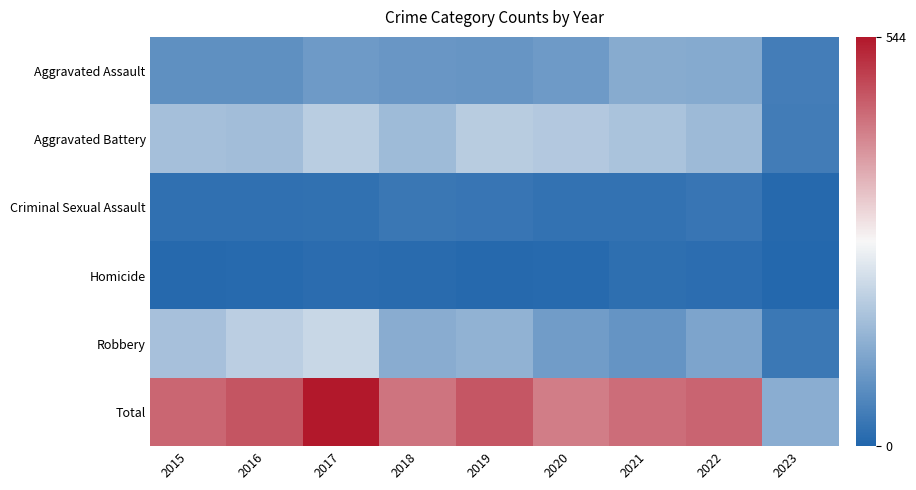

Which has a higher value, 2019 or 2022?

2022